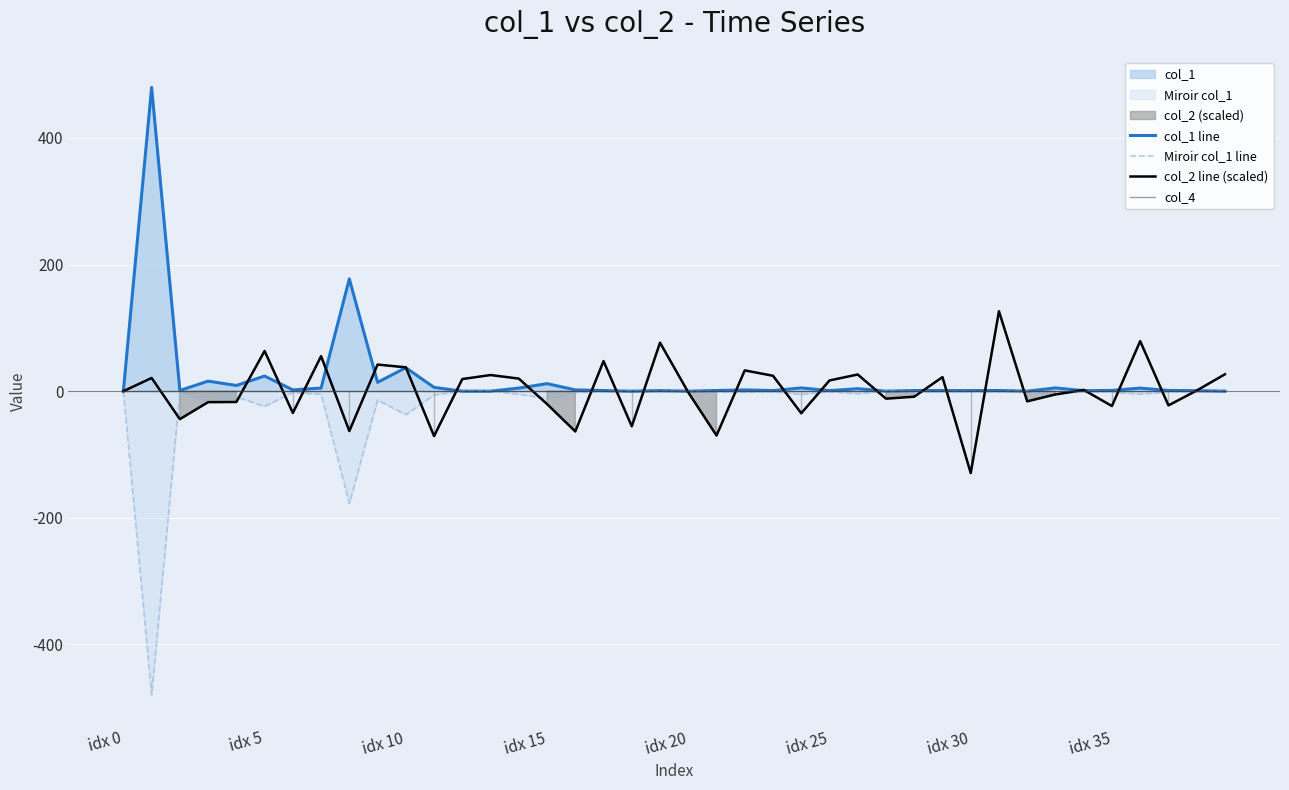

How many lines are shown in the chart?

4